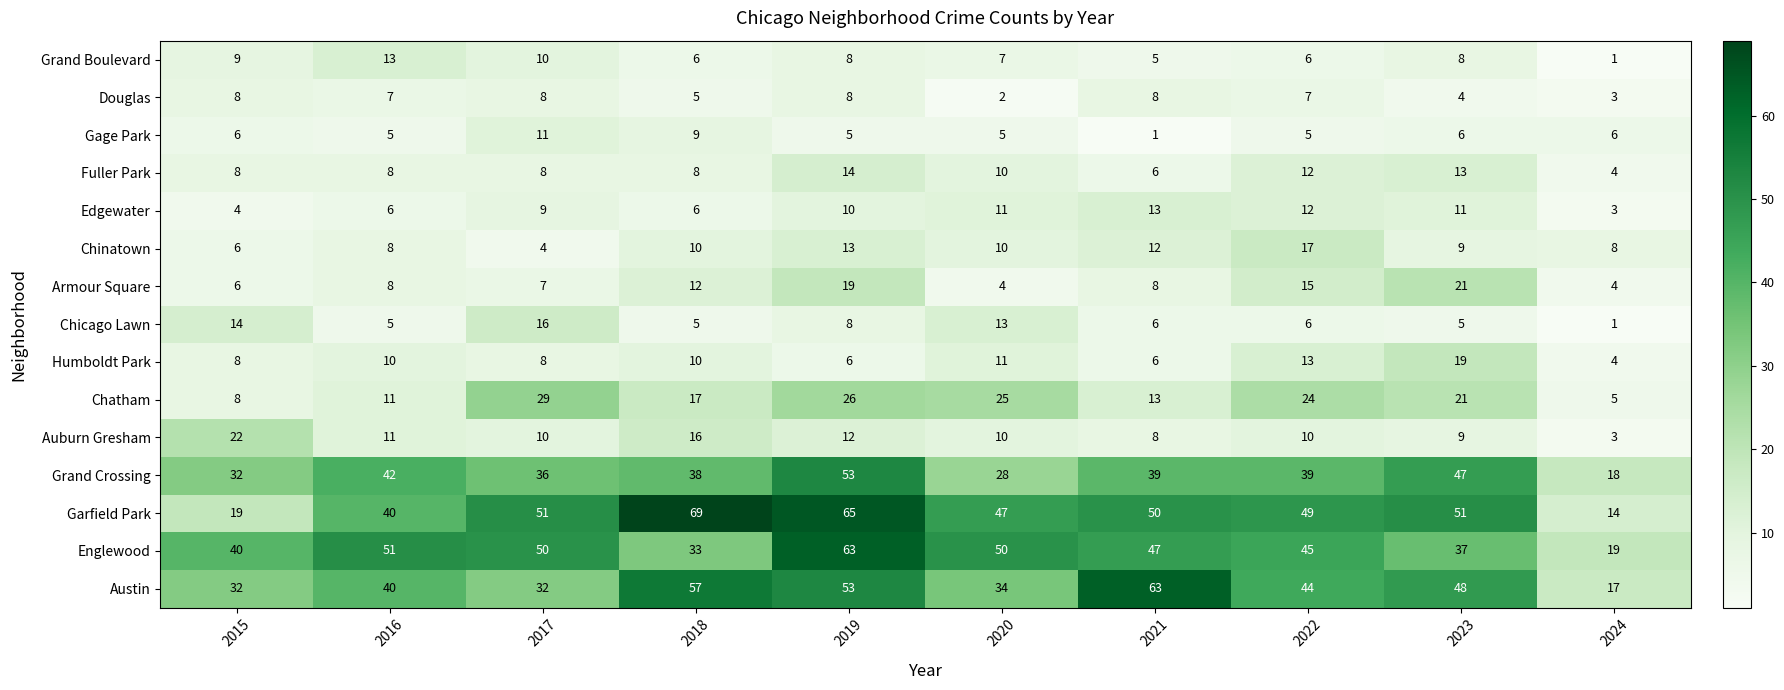

Which category has the highest value across all series?

2018